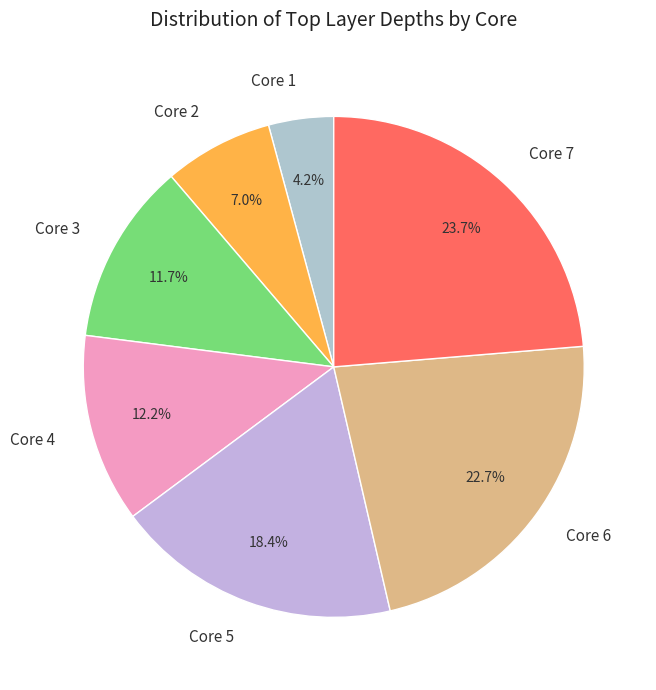

To the nearest percent, what is the difference between the Core 2 and Core 4 slice percentages?

5%